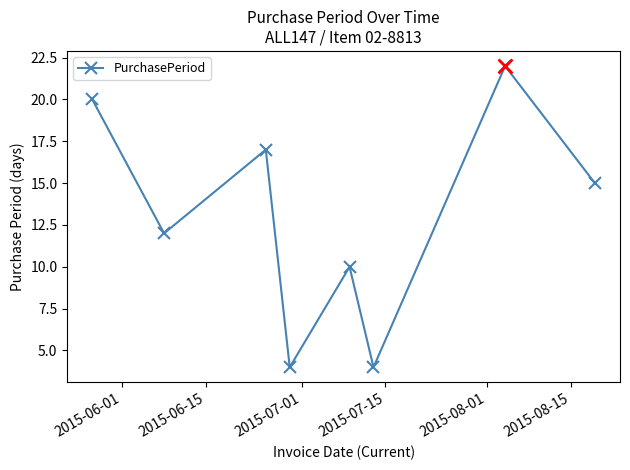

What is the minimum value shown in the chart?

4